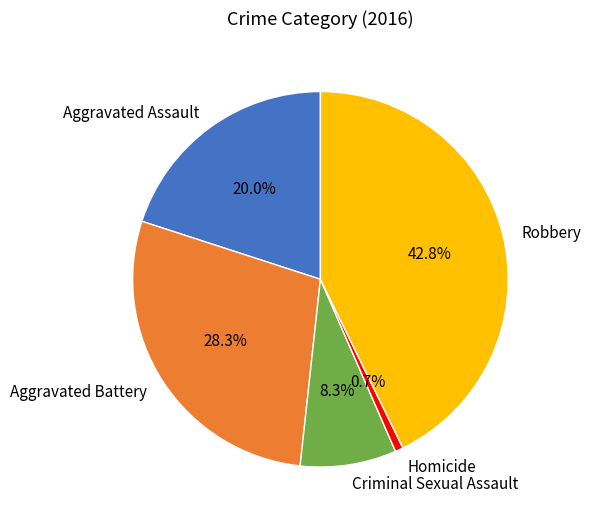

Which category has the smallest portion of the pie?

Homicide